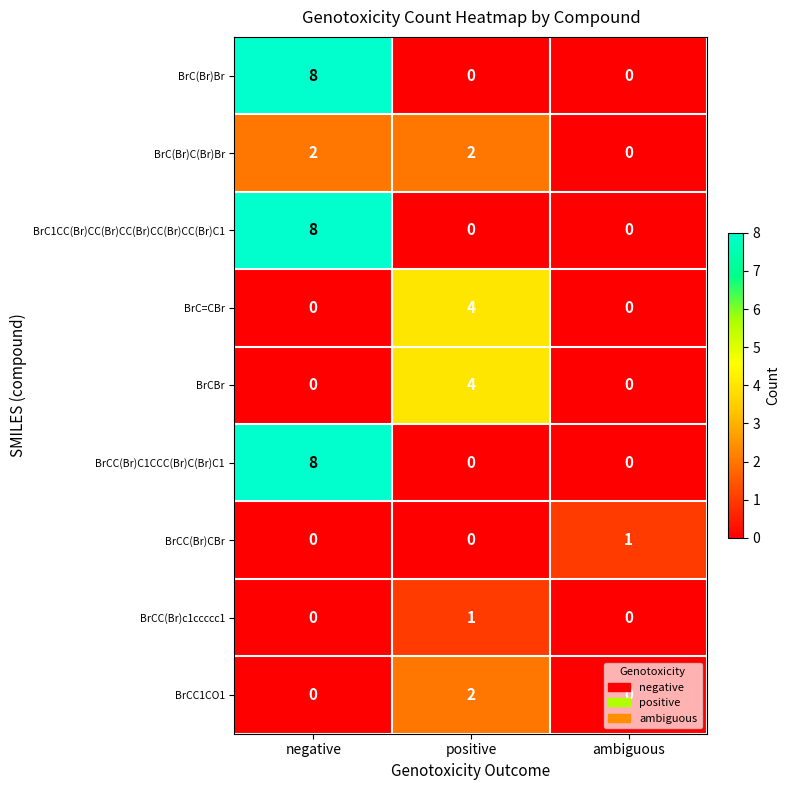

At how many categories does at least one series exceed 6?

1